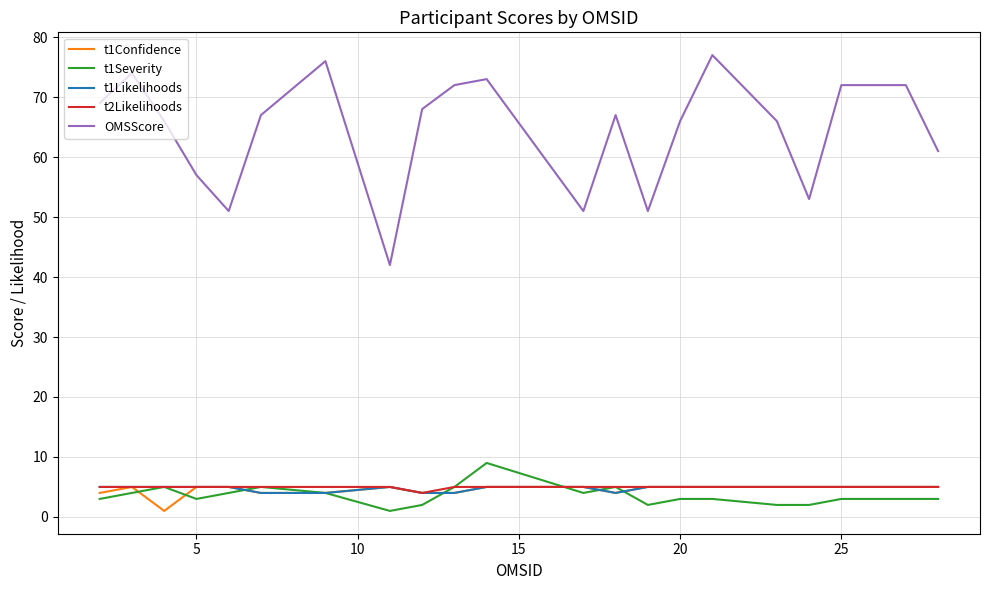

What is the greatest value displayed?

77